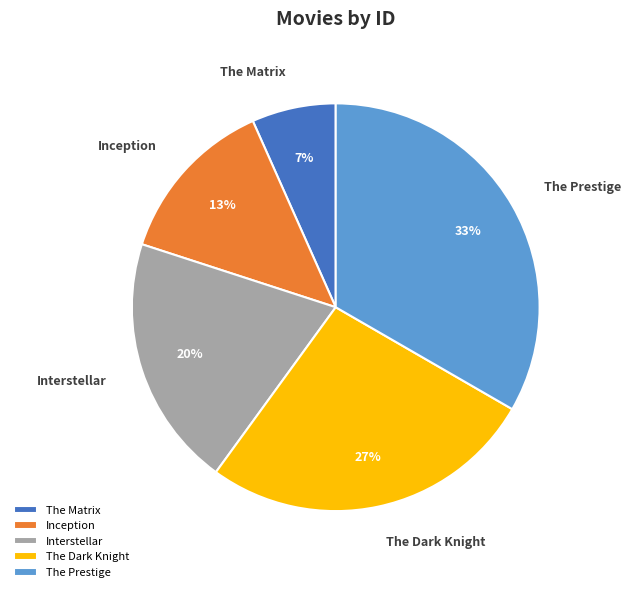

Does The Prestige represent more than half of the total?

No